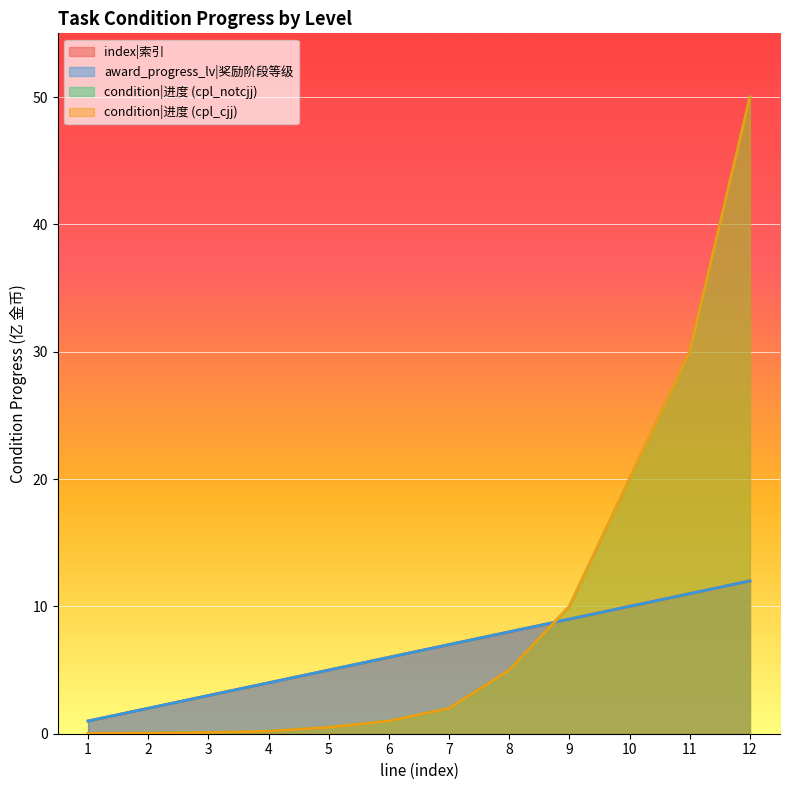

Does the chart display data point markers on the line(s)?

No